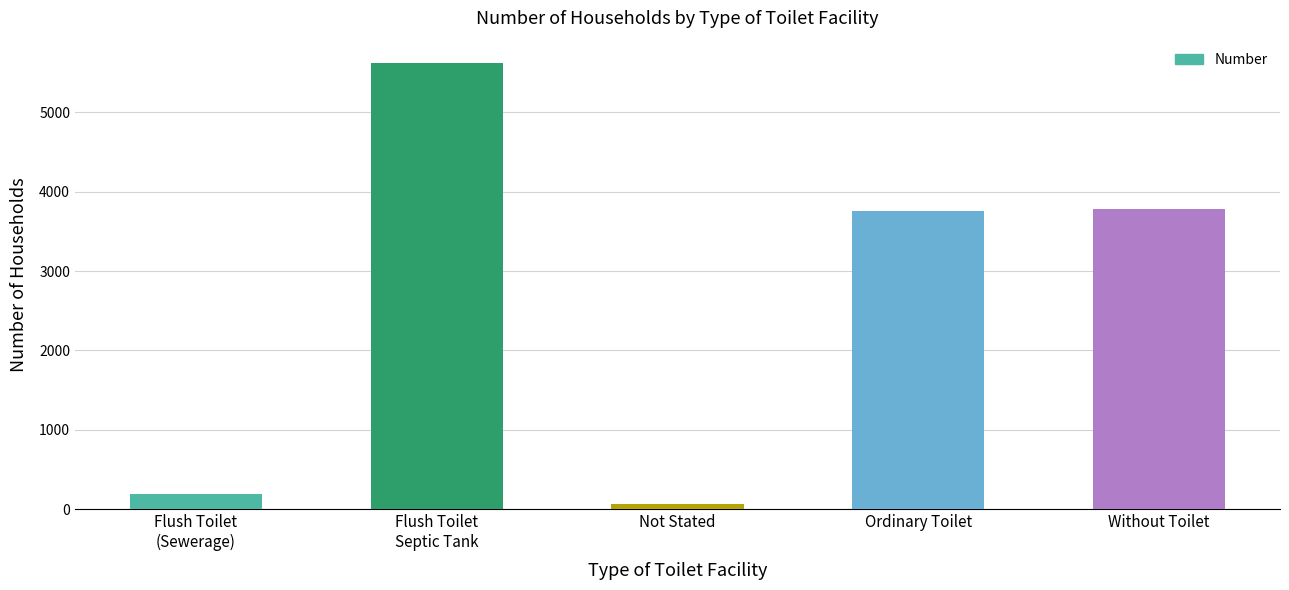

The value at Ordinary Toilet is 3758. True or false?

True